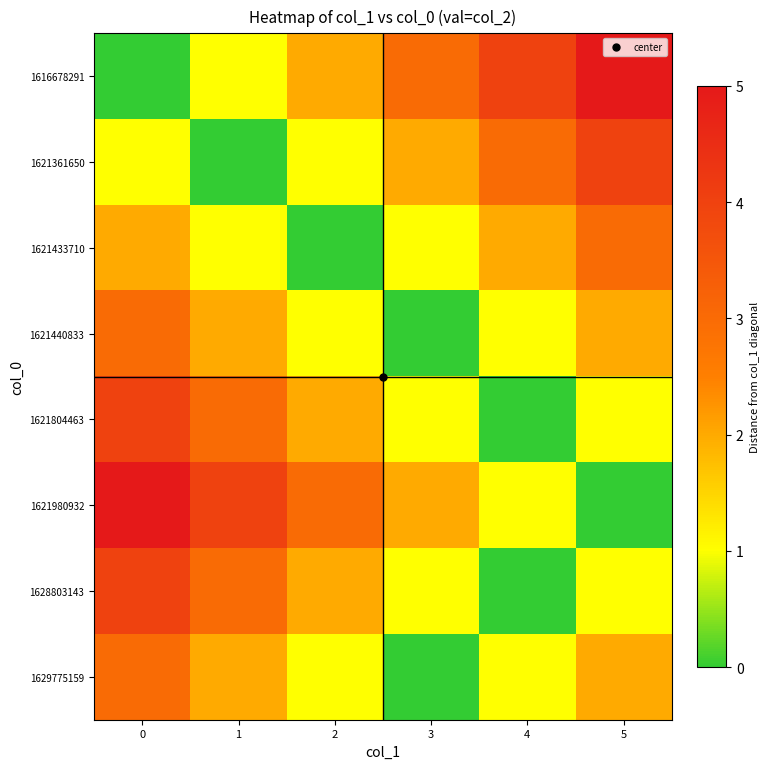

Reading left to right, what are all the values shown in this chart?

1616678291: 0=0	1=1	2=2	3=3	4=4	5=5
1621361650: 0=1	1=0	2=1	3=2	4=3	5=4
1621433710: 0=2	1=1	2=0	3=1	4=2	5=3
1621440833: 0=3	1=2	2=1	3=0	4=1	5=2
1621804463: 0=4	1=3	2=2	3=1	4=0	5=1
1621980932: 0=5	1=4	2=3	3=2	4=1	5=0
1628803143: 0=4	1=3	2=2	3=1	4=0	5=1
1629775159: 0=3	1=2	2=1	3=0	4=1	5=2